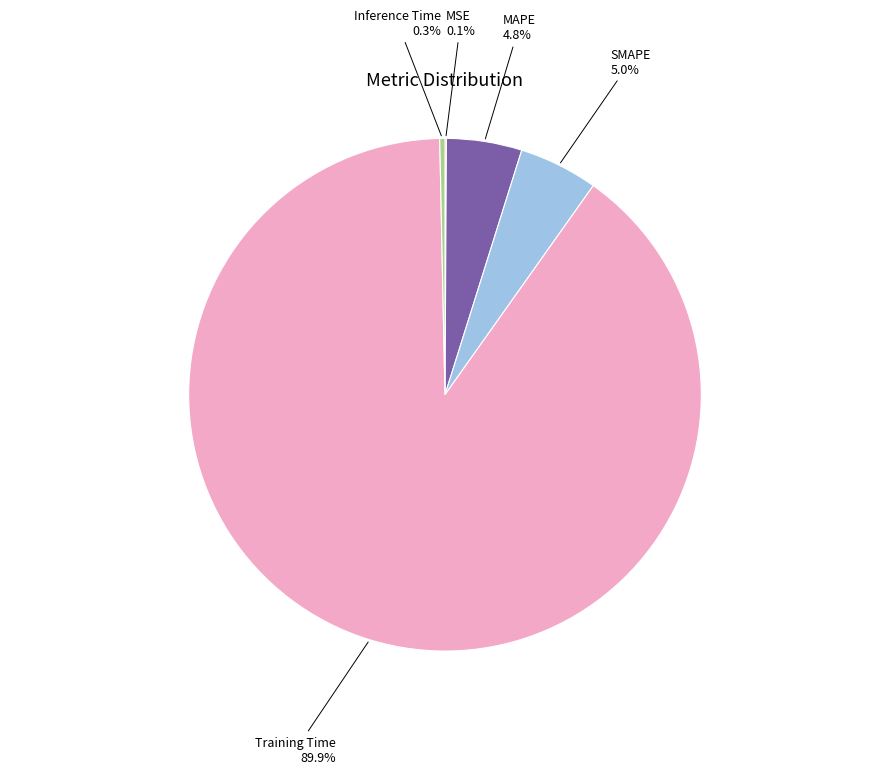

Is there any slice that represents more than half of the pie?

Yes